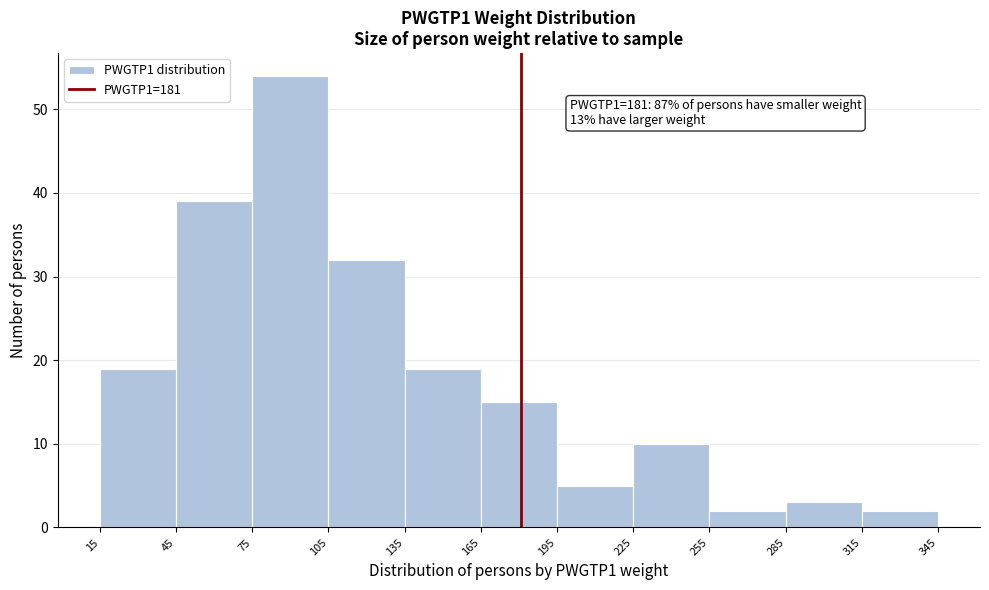

Which range on the x-axis has the tallest bar?

75 to 105